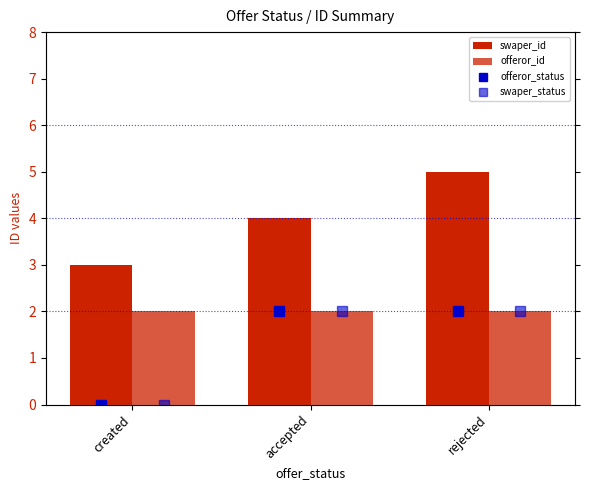

Rank the categories by swaper_status value from lowest to highest.

created, accepted, rejected